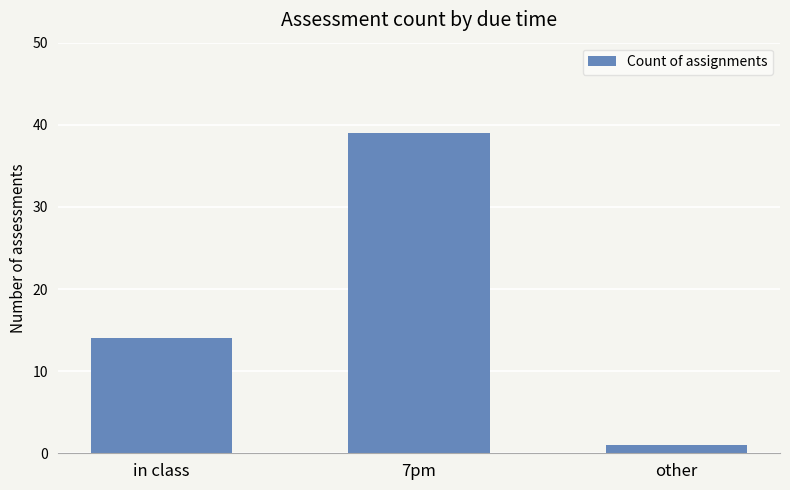

How many values are below 14?

1